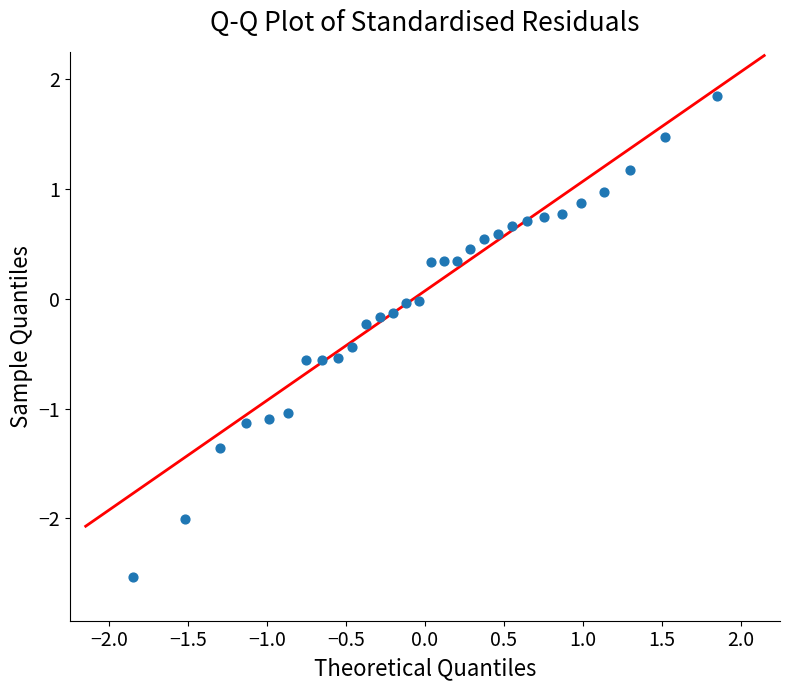

What is the range of X values (max minus min)?

3.7